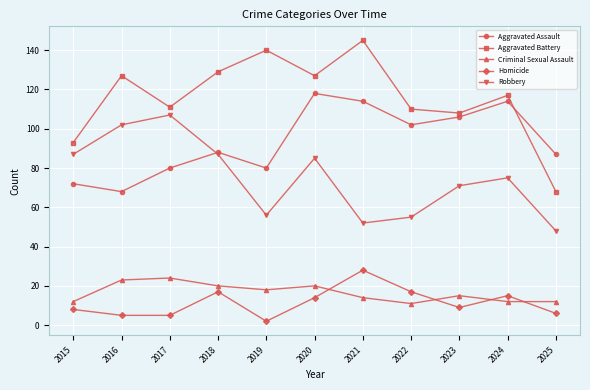

Which label corresponds to the largest value in the chart?

2021